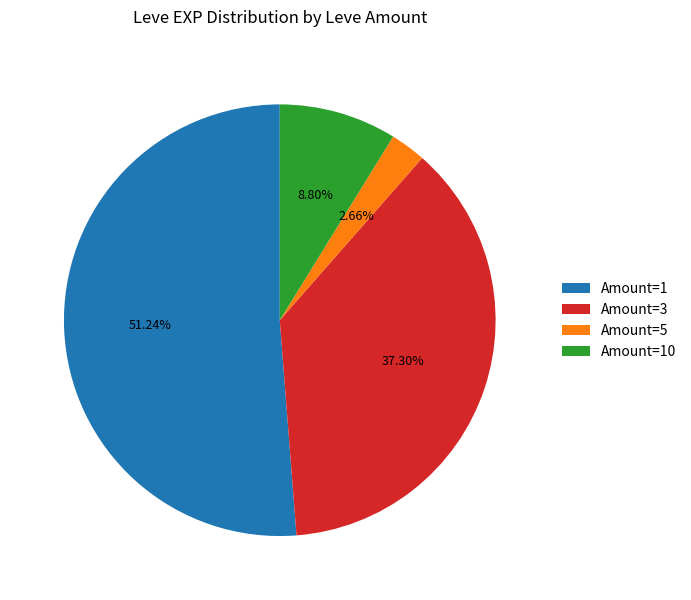

Which has a higher value, Amount=10 or Amount=3?

Amount=3